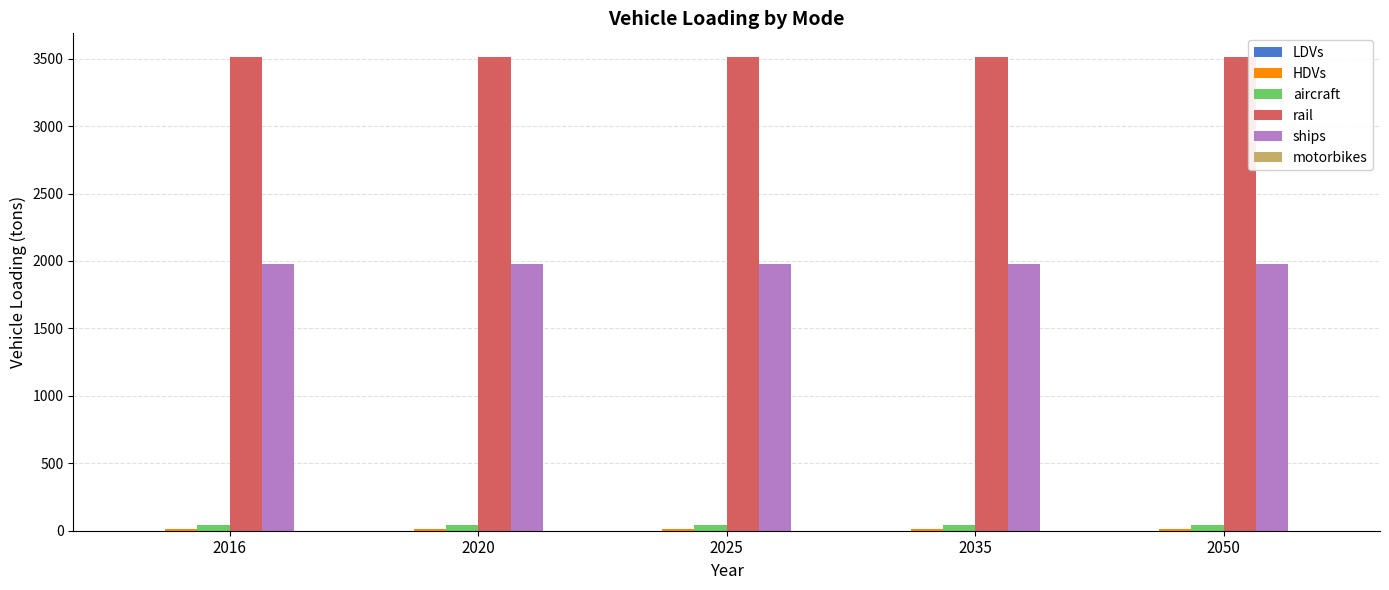

What is the maximum value for rail?

3512.4